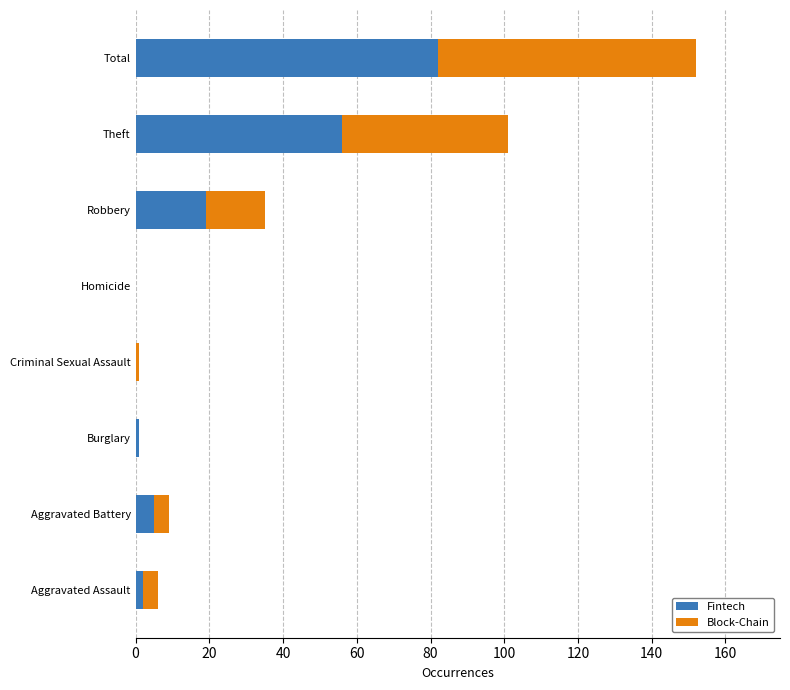

At which category is the sum across all series the highest?

Total